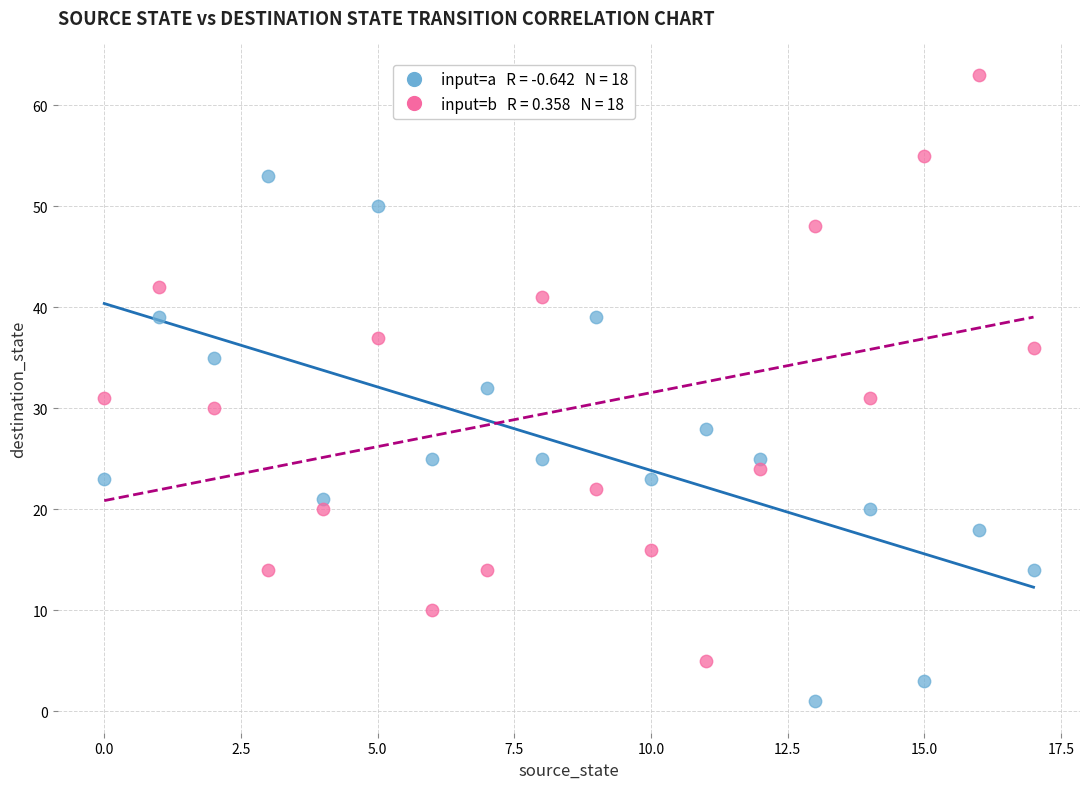

Across all data points, what is the range of Y values (max minus min)?

62